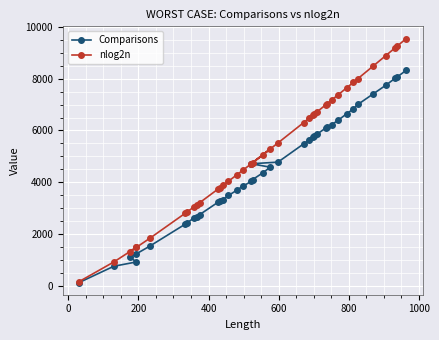

What is the difference between the maximum and second lowest values in the Comparisons series?

7582.0